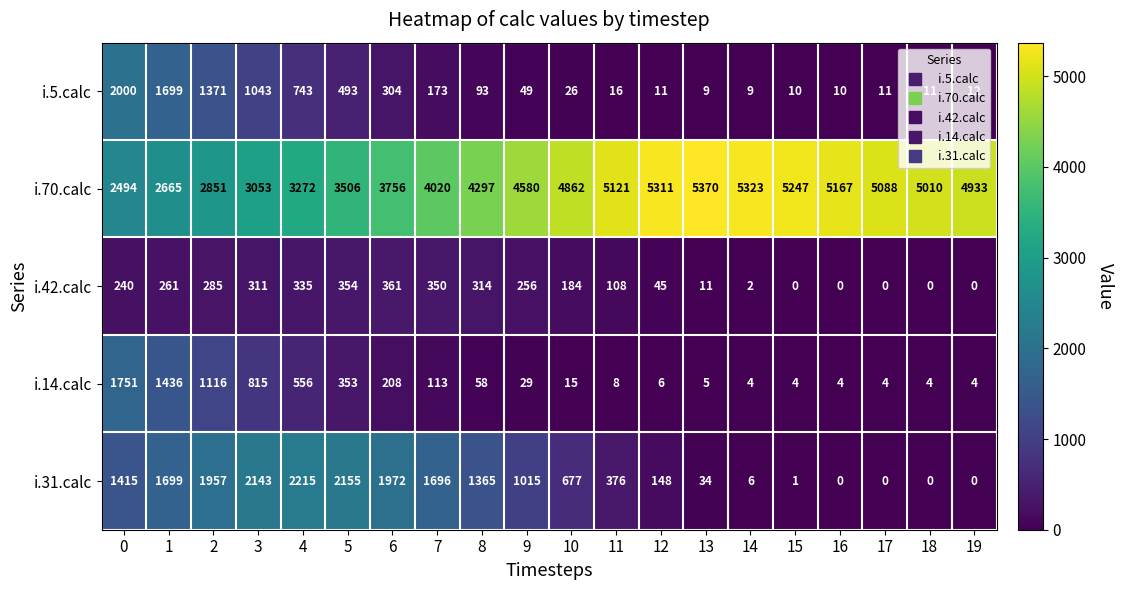

At which label is i.70.calc closest to 3932?

7